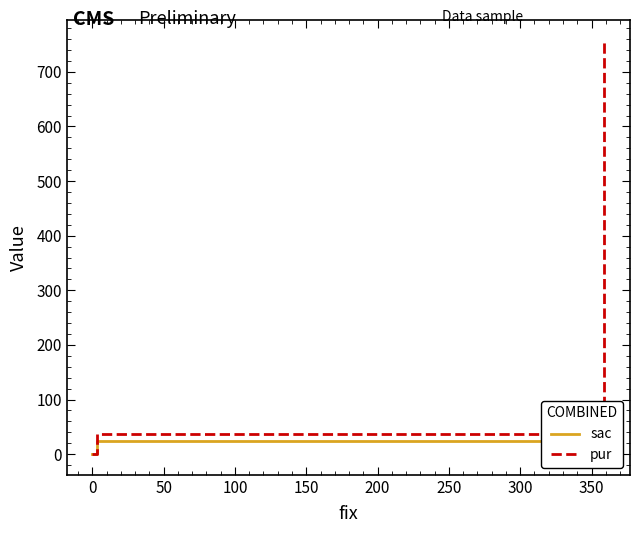

How many values in the sac series are below 1?

1